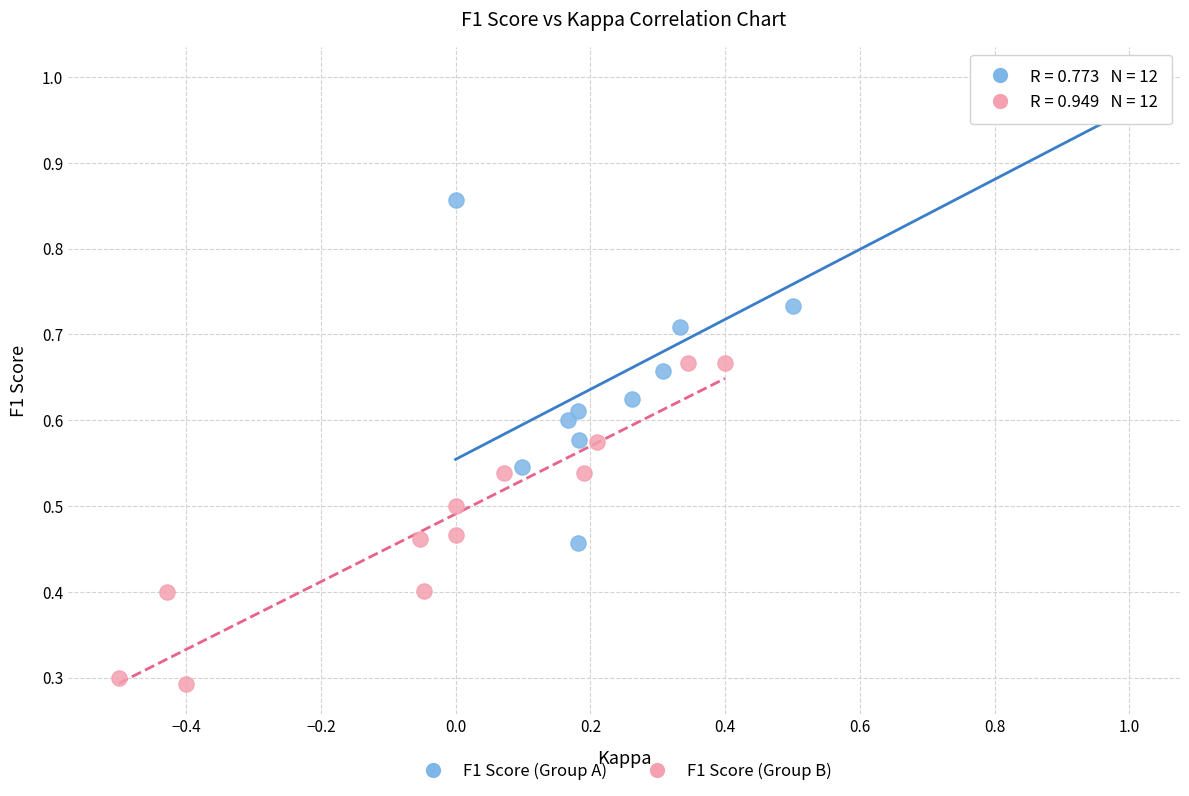

Which series contains the lowest Y value?

F1 Score (Group B)